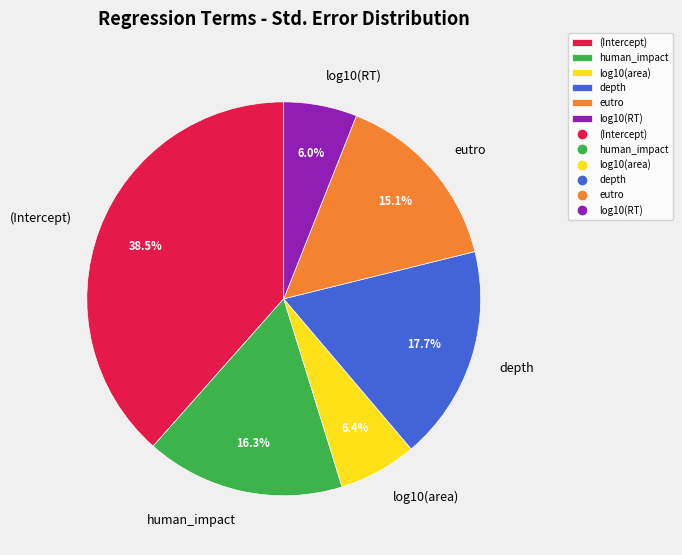

What percentage is NOT represented by eutro?

84.9%